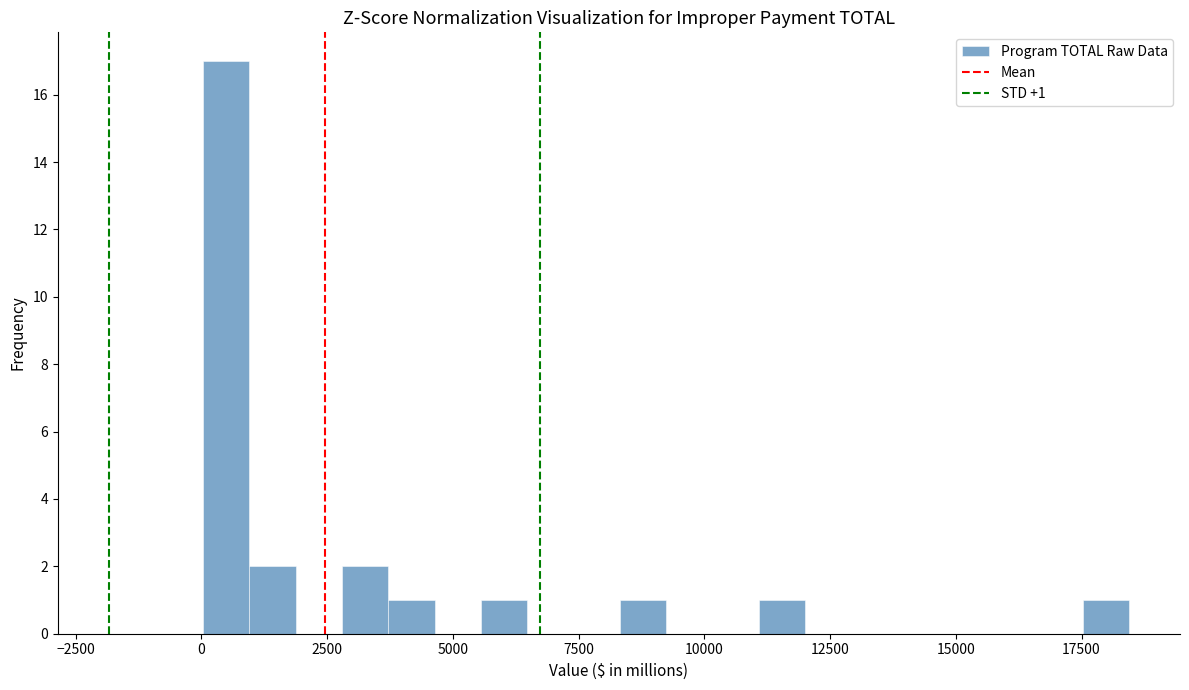

Around what value on the x-axis is the tallest bar? Give the approximate position of its centre, as read against the axis.

500